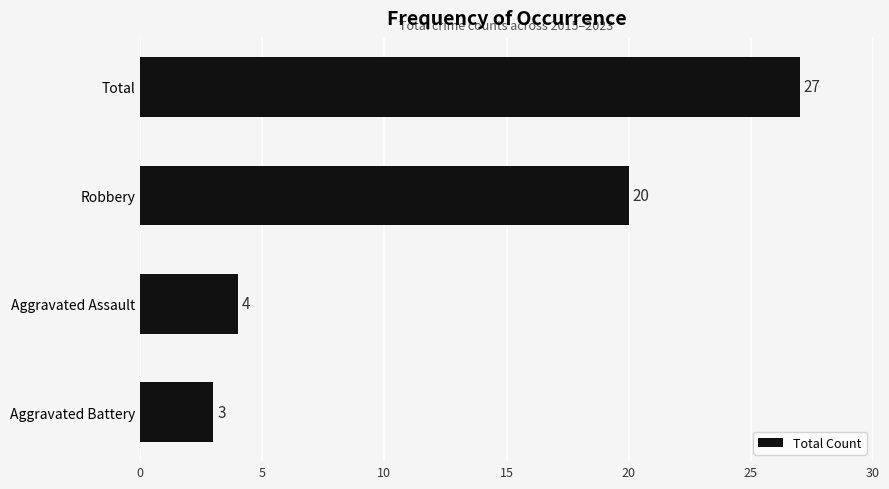

Reading bottom to top, what are all the values shown in this chart?

3	4	20	27